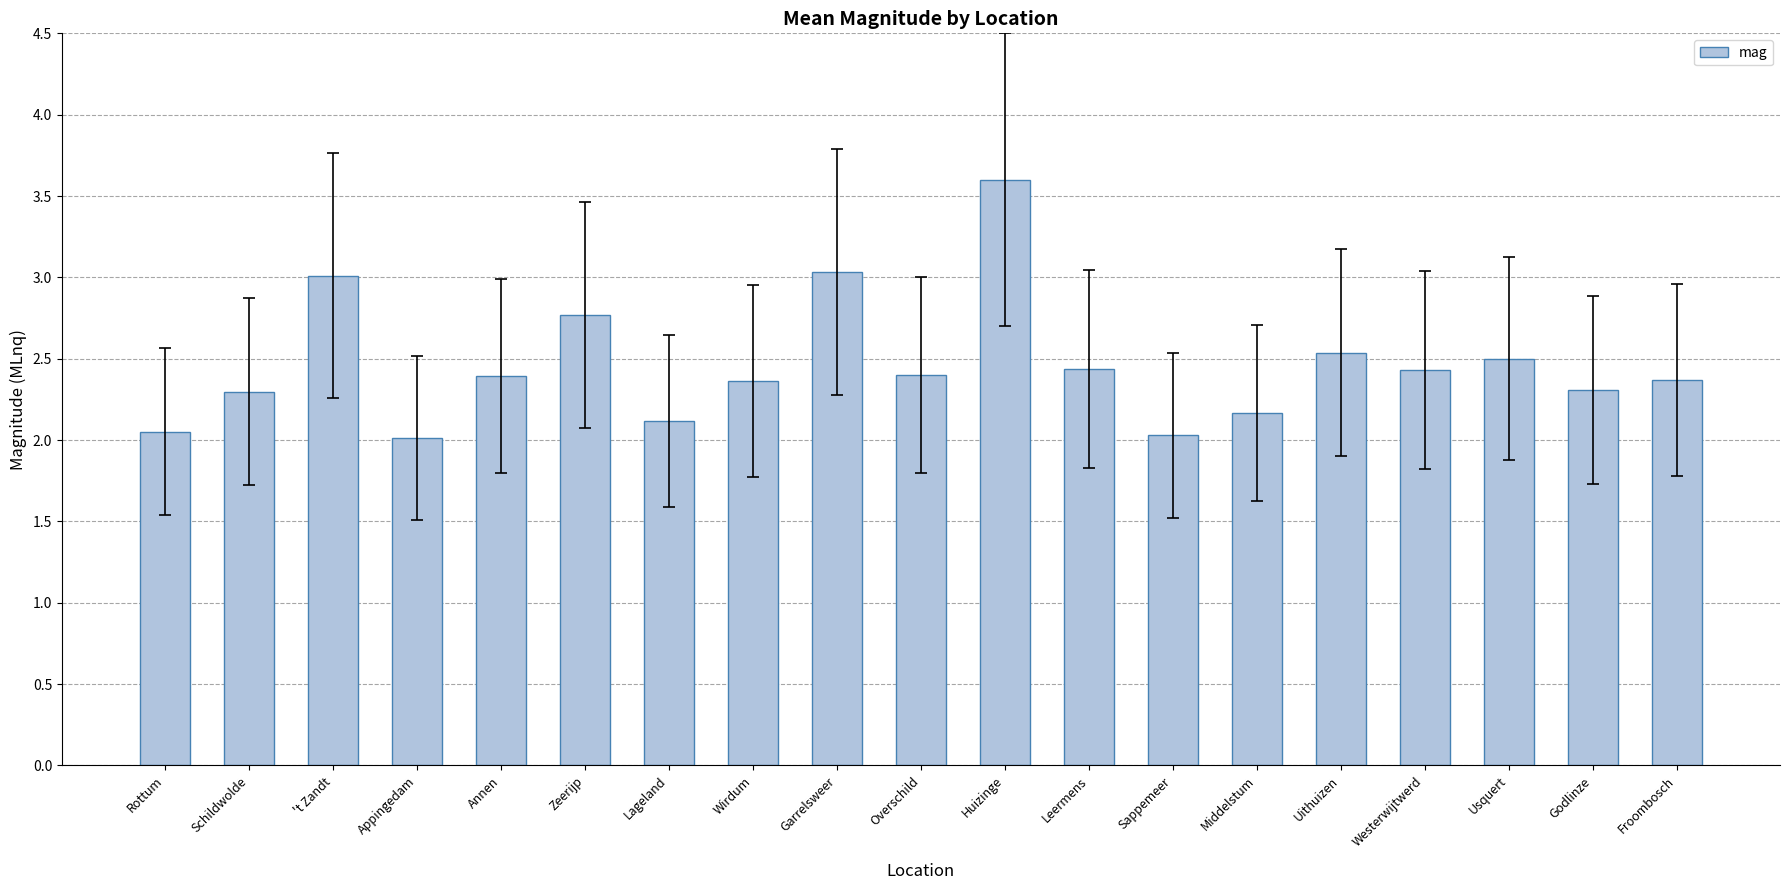

What position from the right is Annen?

15